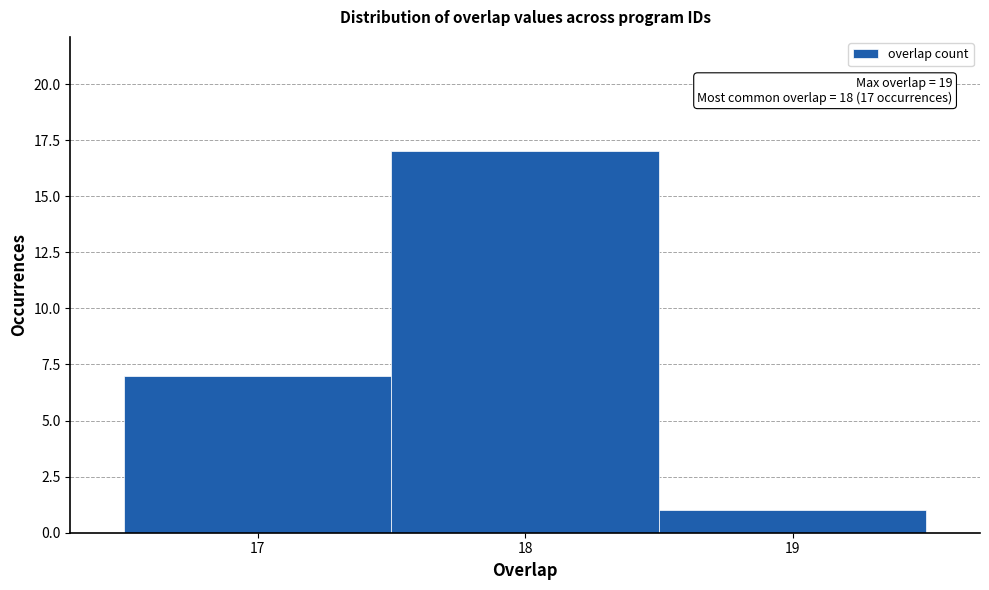

Over which range of the x-axis is the bar tallest?

17.5 to 18.5